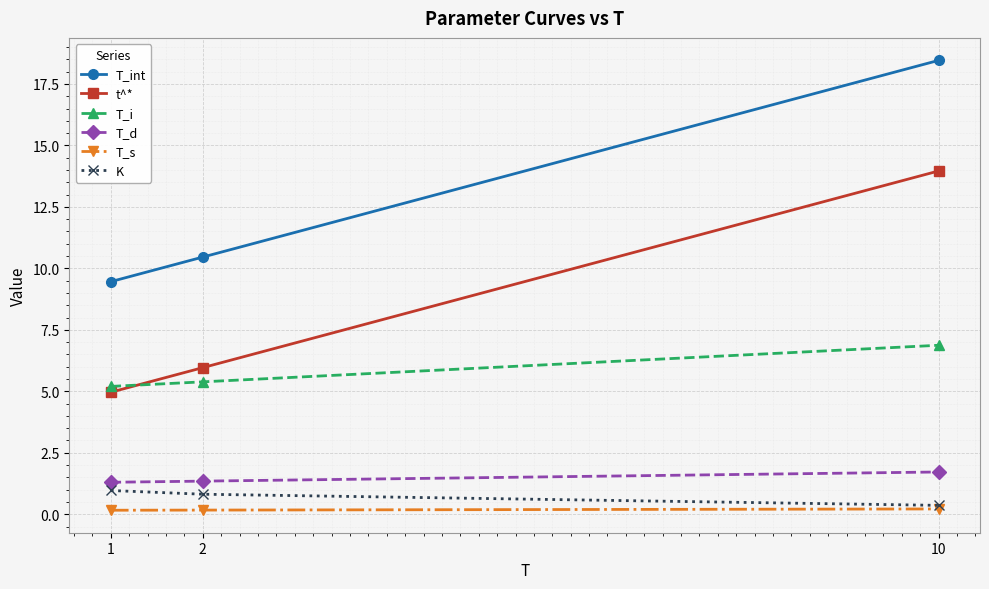

The value of T_d at 1 is 1.3. True or false?

True